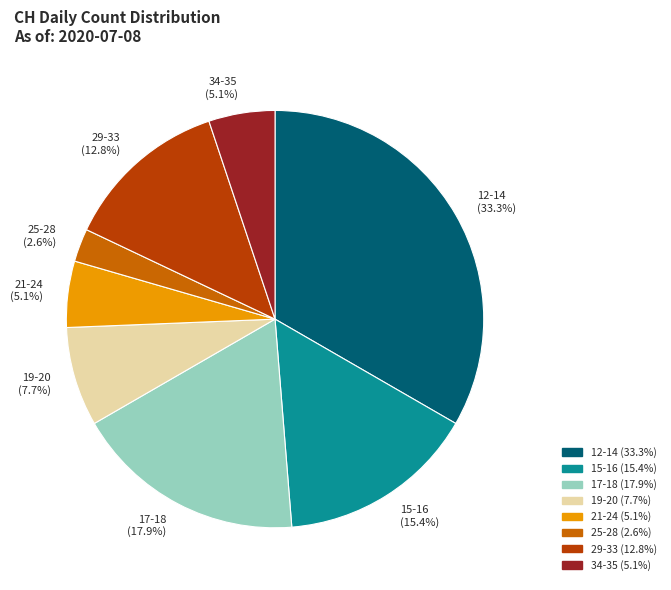

Is the sum of 19-20 and 15-16 greater than half?

No